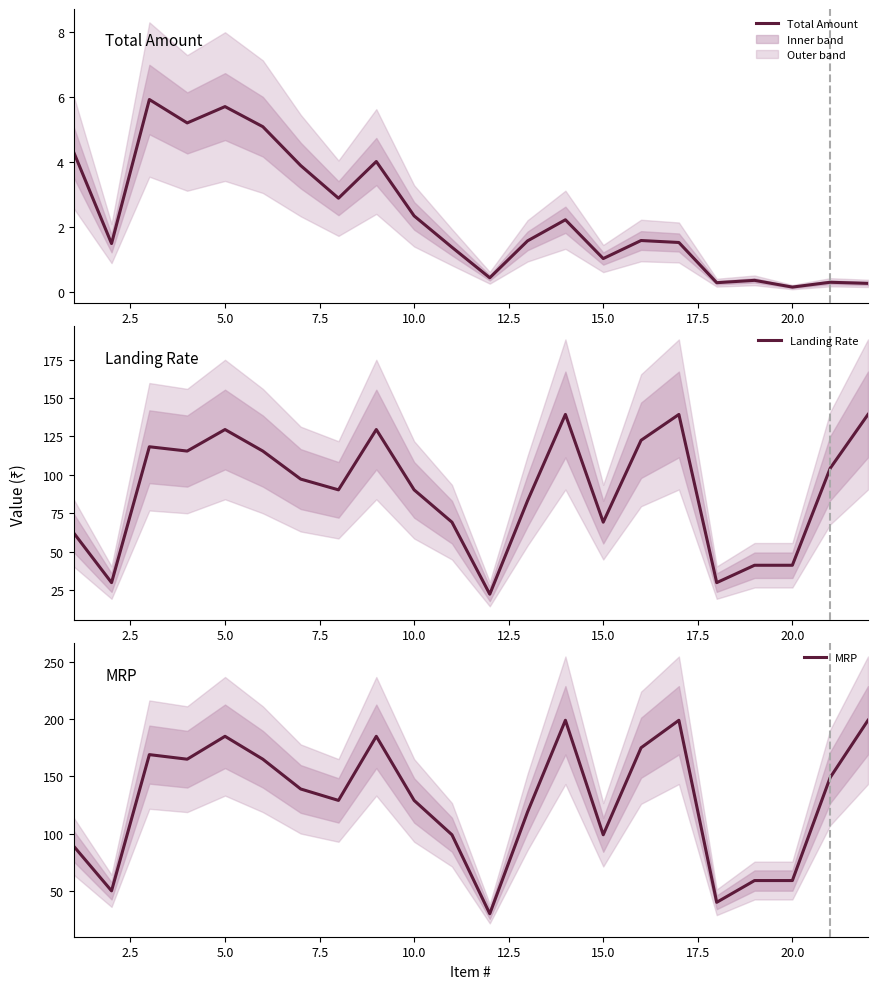

Which series has the largest total across all categories?

MRP